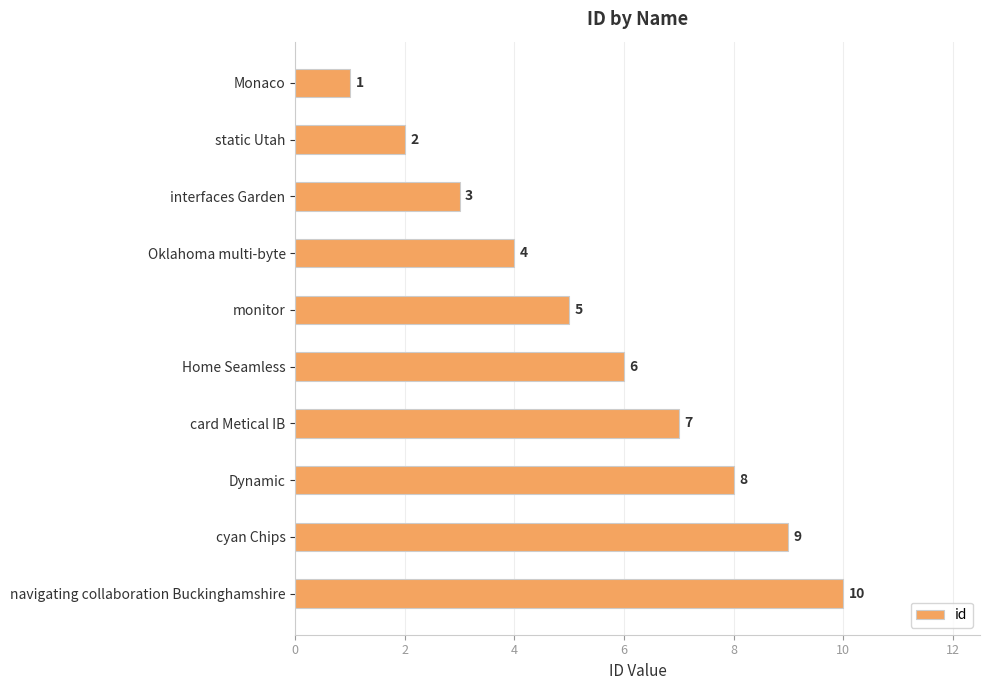

Rank the categories by value from lowest to highest.

Monaco, static Utah, interfaces Garden, Oklahoma multi-byte, monitor, Home Seamless, card Metical IB, Dynamic, cyan Chips, navigating collaboration Buckinghamshire